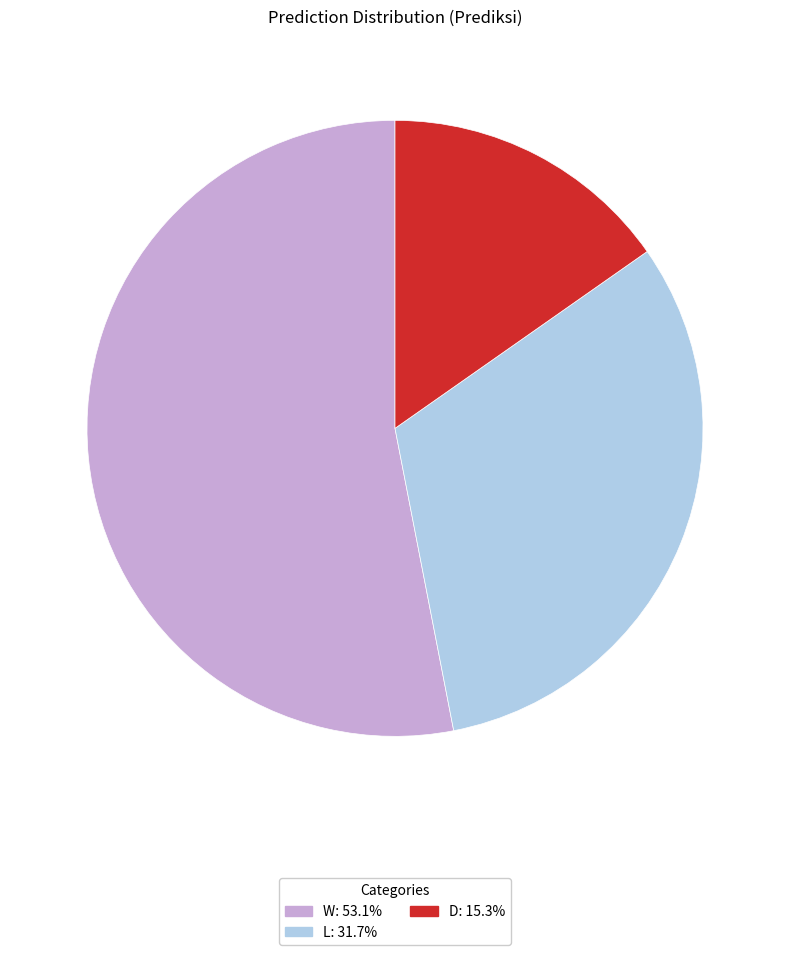

True or false: W accounts for 53% of the total.

True